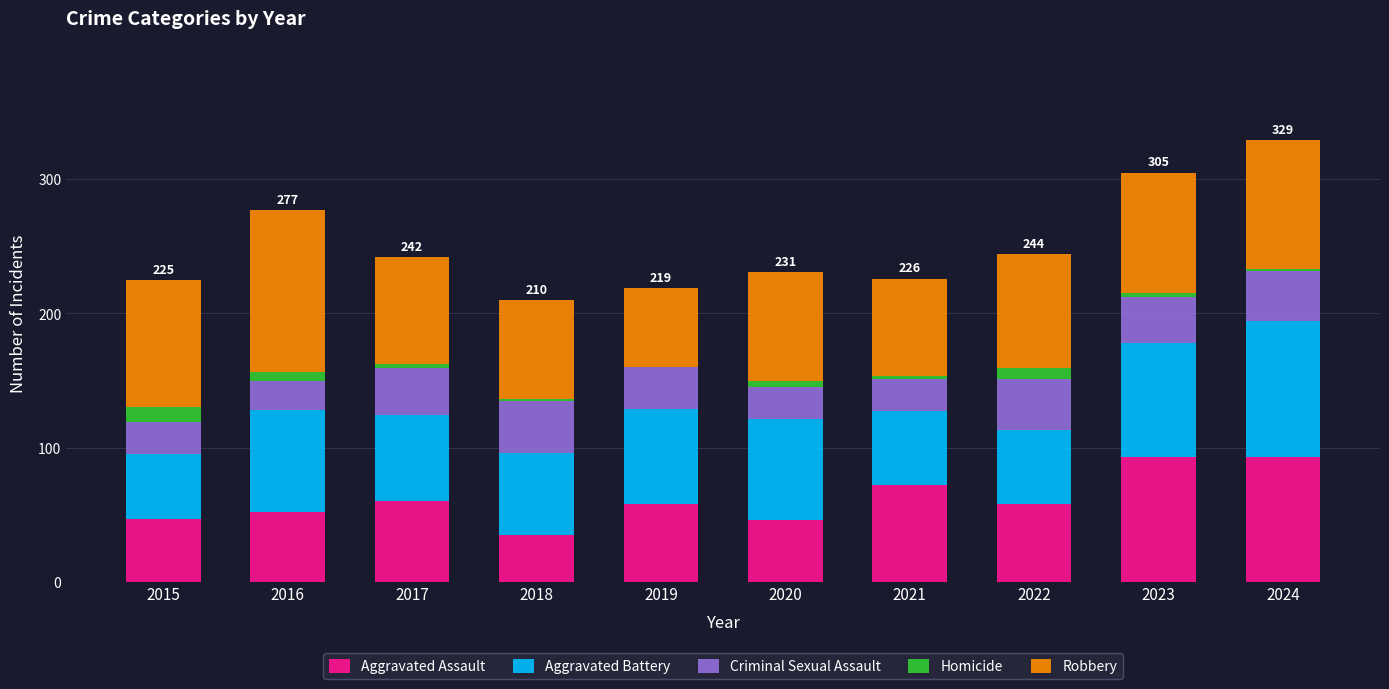

What is the total value across all series at 2019?

219